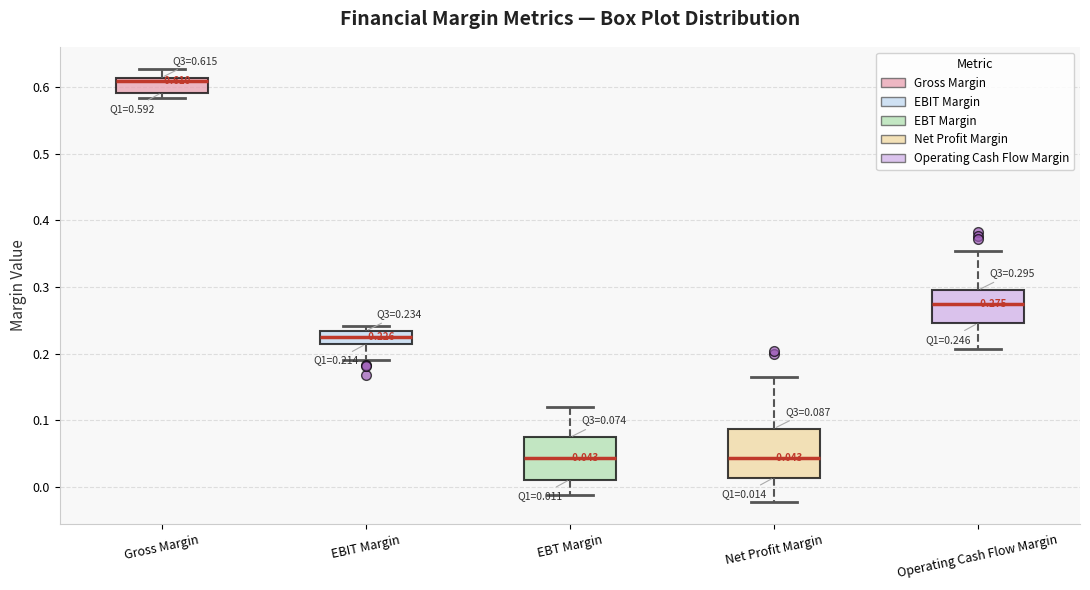

Comparing the boxes themselves (not the whiskers), which one is the tallest?

Net Profit Margin